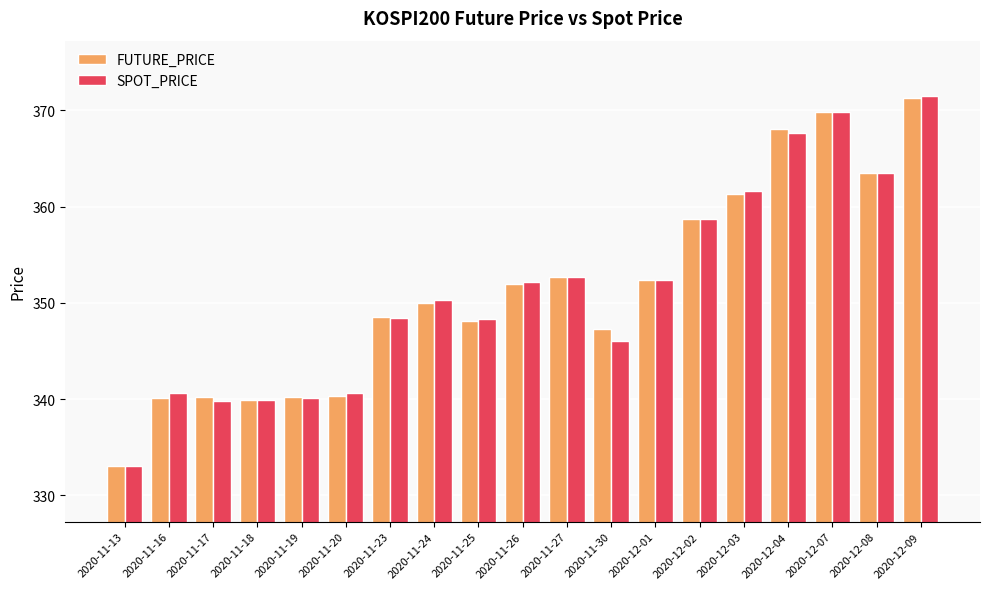

How many distinct data groups are displayed?

2